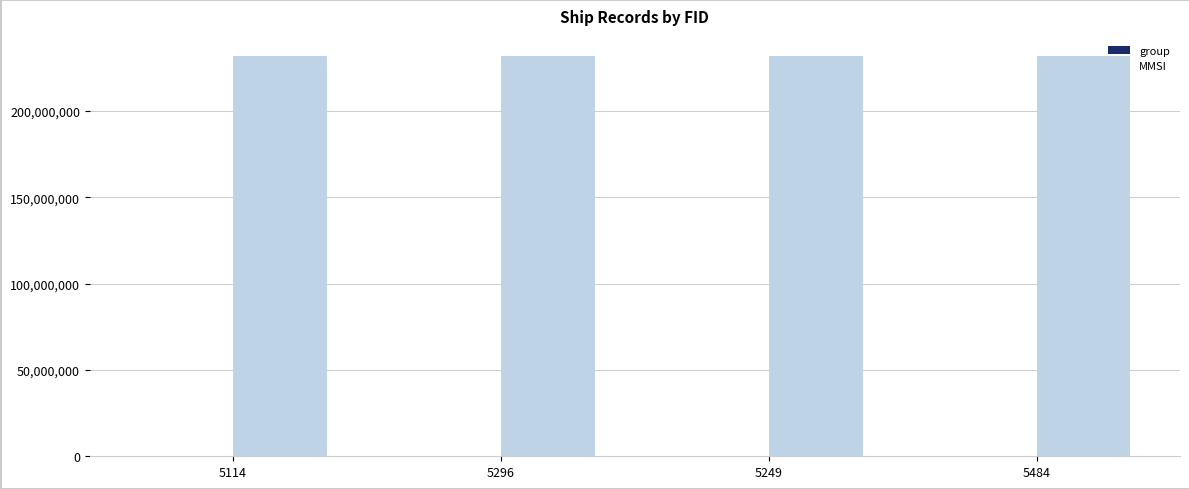

What is the sum of all MMSI values?

927487424